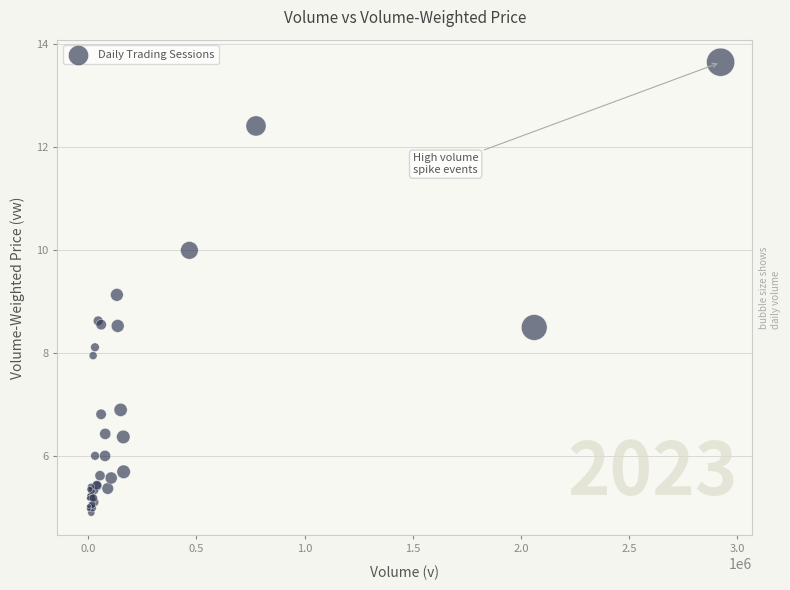

What Y value in the scatter plot is closest to 9?

9.1